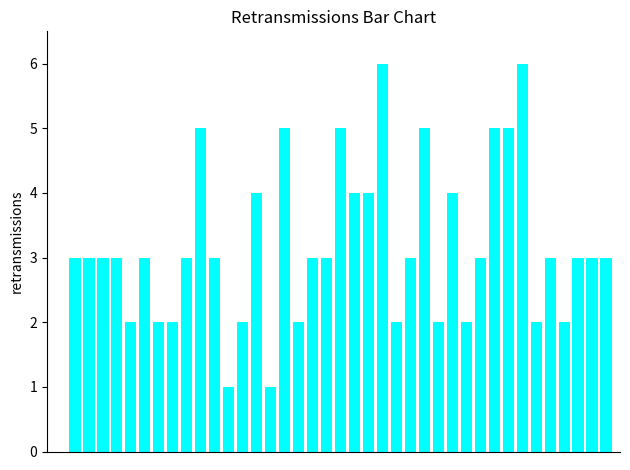

What is the sum of all values?

125